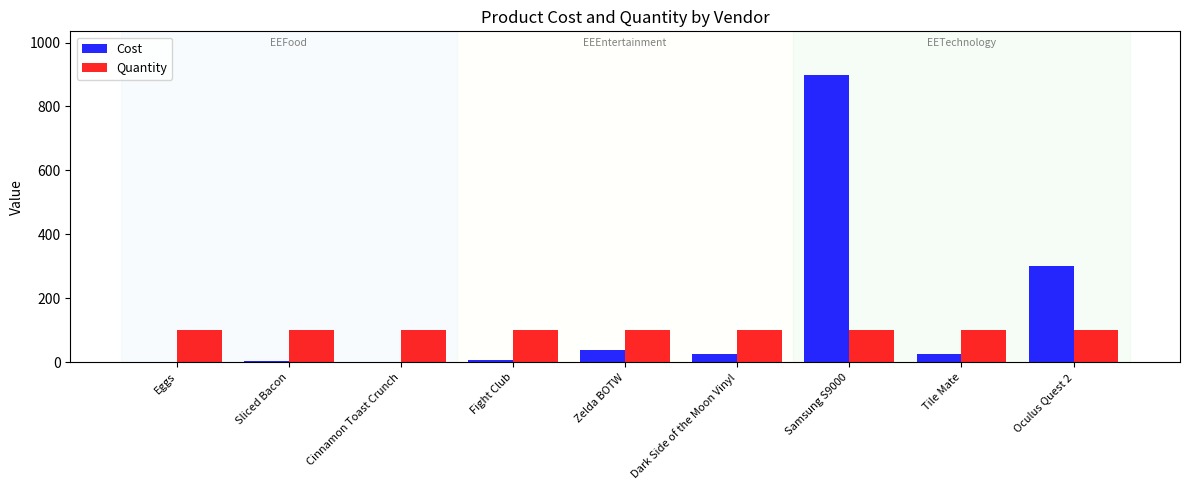

How many data points does each series have?

9